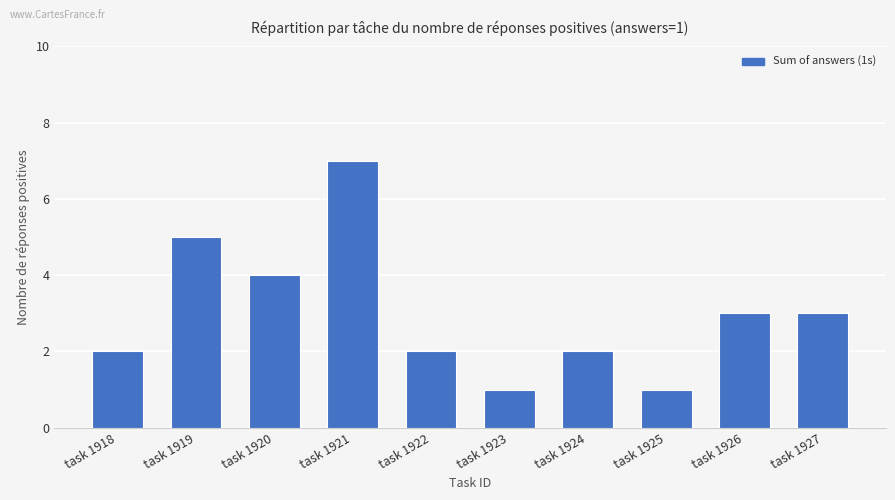

Reading left to right, what are all the values shown in this chart?

task 1918=2	task 1919=5	task 1920=4	task 1921=7	task 1922=2	task 1923=1	task 1924=2	task 1925=1	task 1926=3	task 1927=3